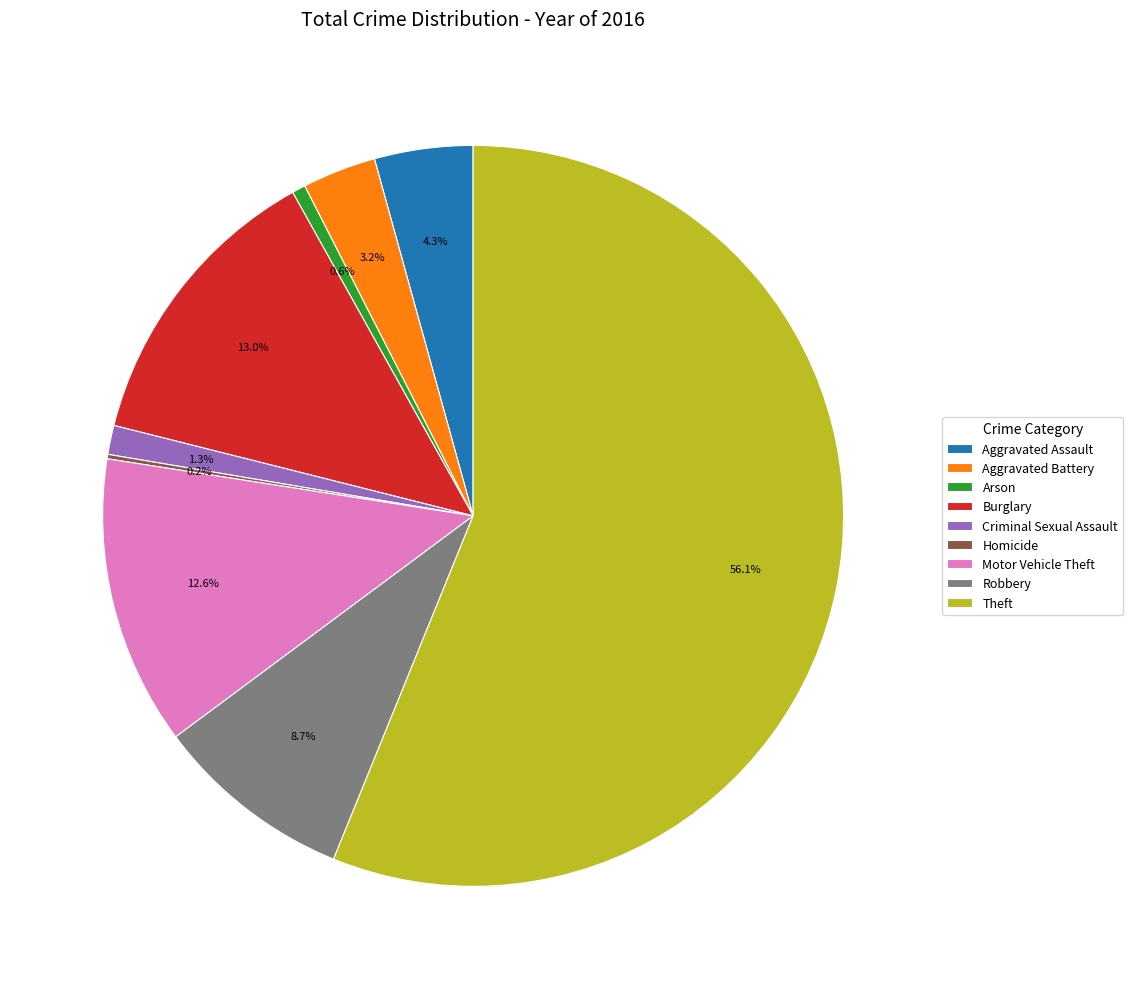

To the nearest percent, what percentage of the pie is Arson?

1%